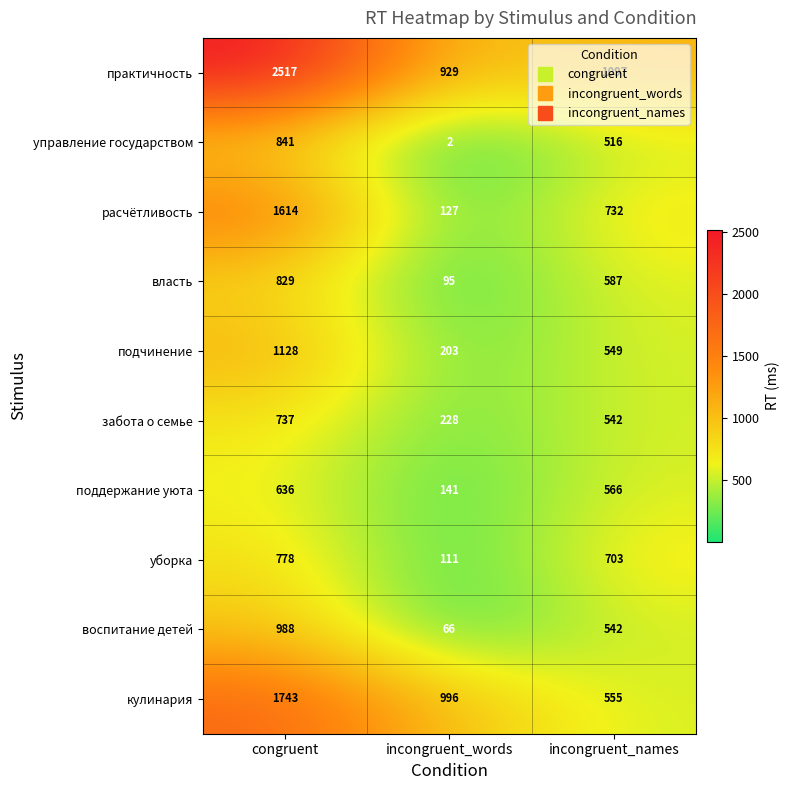

The воспитание детей series shows 577 at congruent. True or false?

False